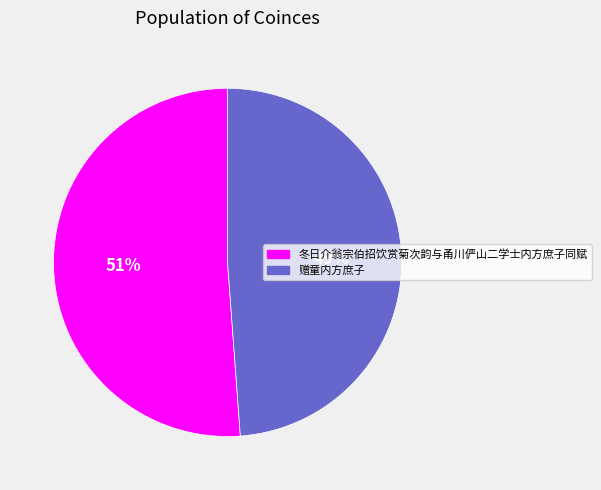

What is the largest slice in the pie chart?

冬日介翁宗伯招饮赏菊次韵与甬川俨山二学士内方庶子同赋